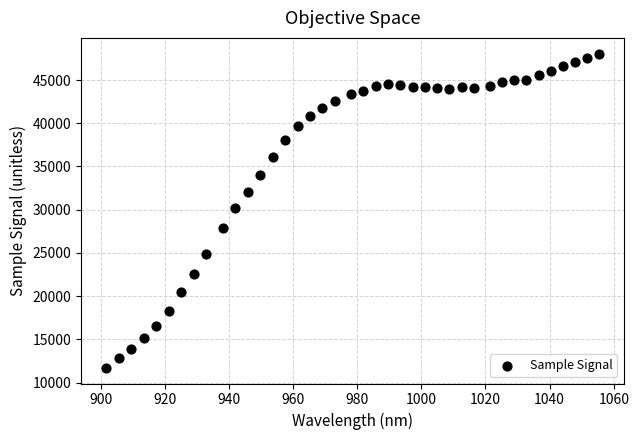

What is the range of Y values (max minus min)?

36360